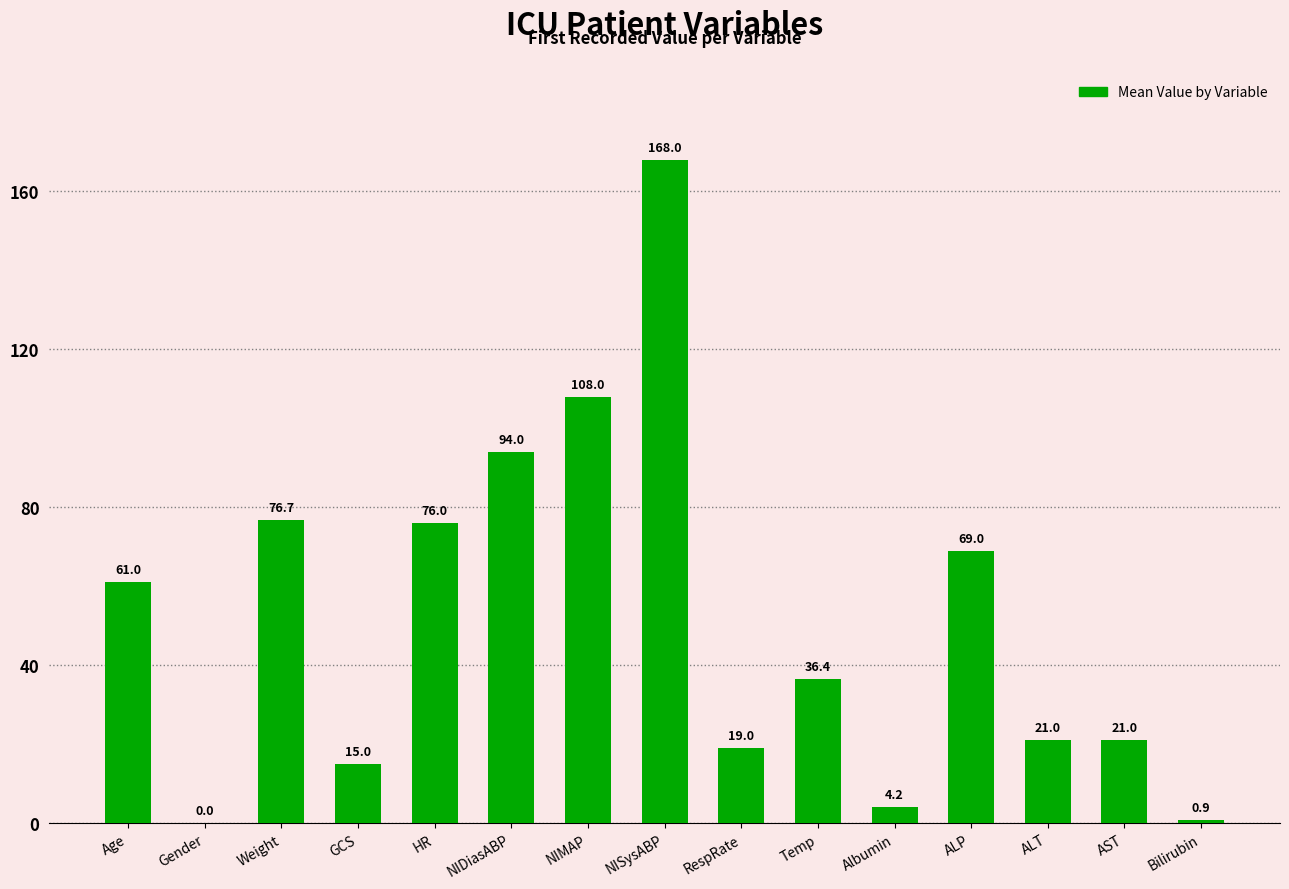

Reading left to right, extract all data points from this chart.

Age=61.0	Gender=0.0	Weight=76.7	GCS=15.0	HR=76.0	NIDiasABP=94.0	NIMAP=108.0	NISysABP=168.0	RespRate=19.0	Temp=36.4	Albumin=4.2	ALP=69.0	ALT=21.0	AST=21.0	Bilirubin=0.9